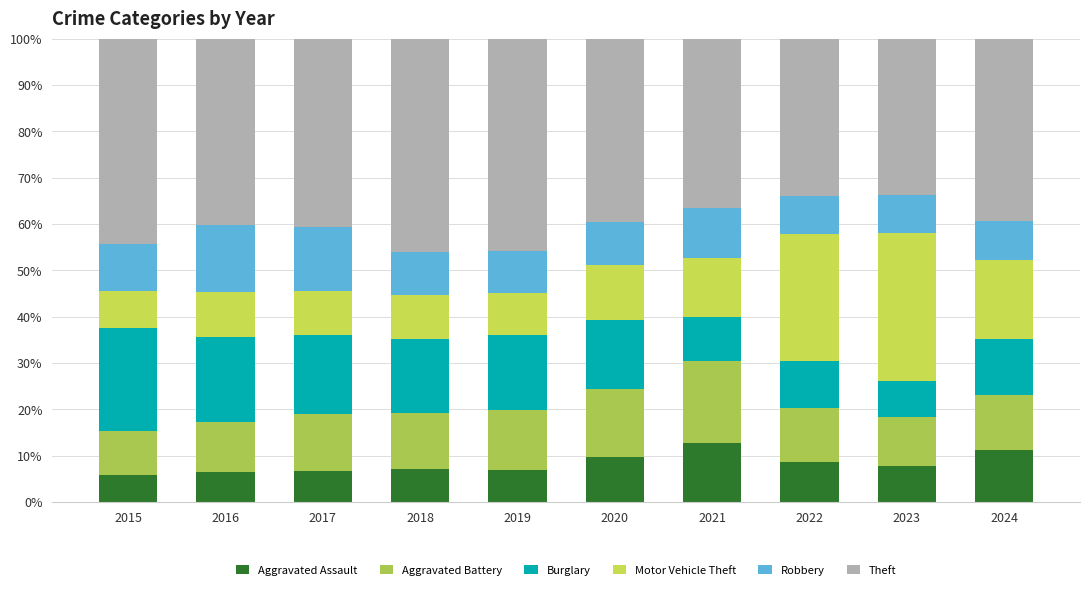

What is the total value across all series at 2016?

100.0